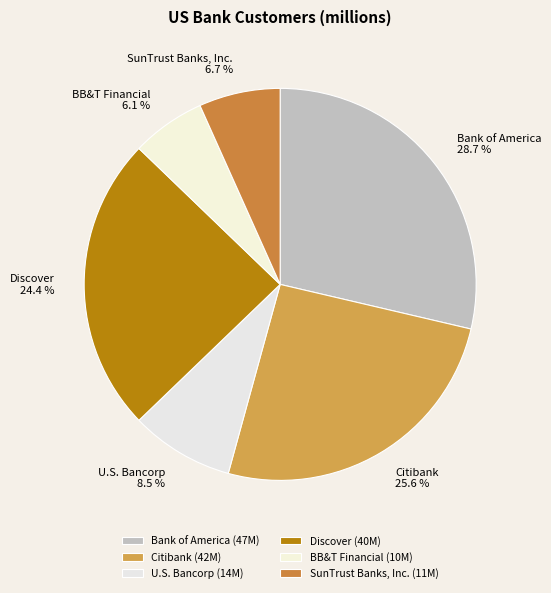

How much of the chart is everything except Bank of America?

71.3%